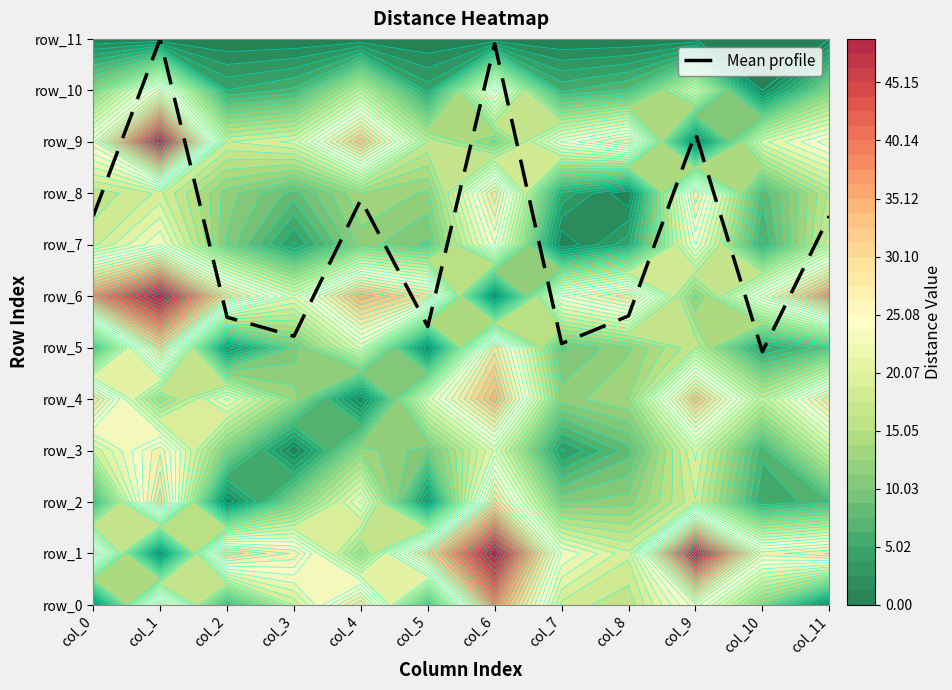

Between col_5 and col_8, which is larger?

col_8